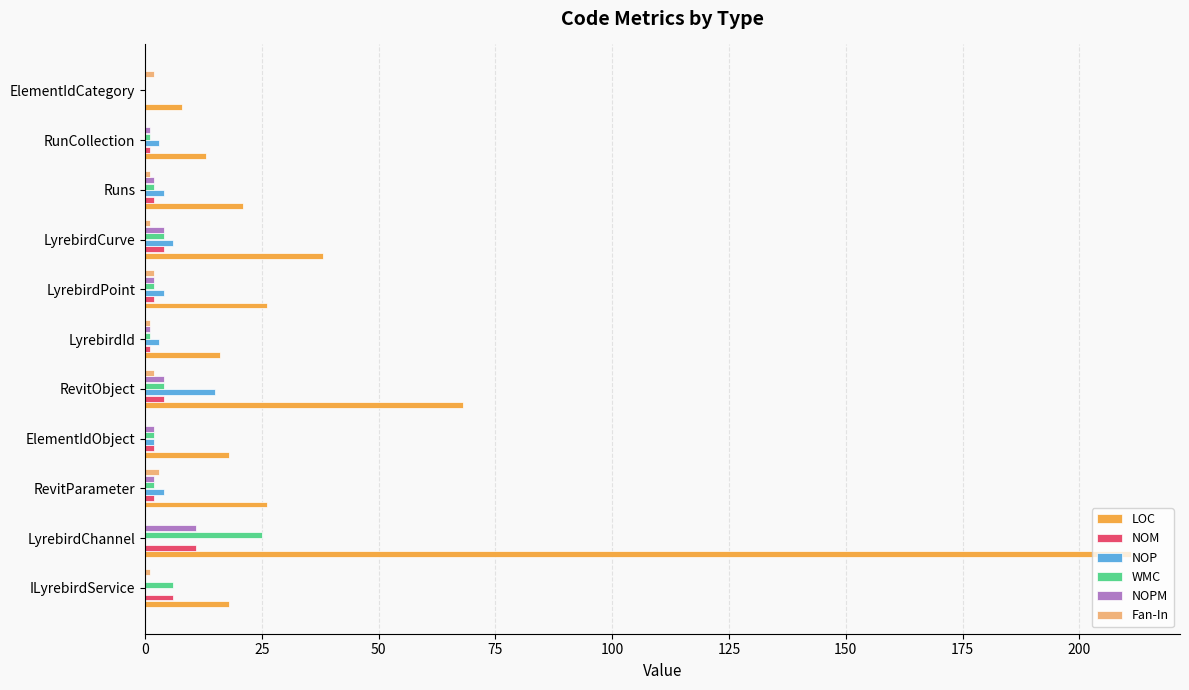

At which category is the sum across all series the highest?

LyrebirdChannel